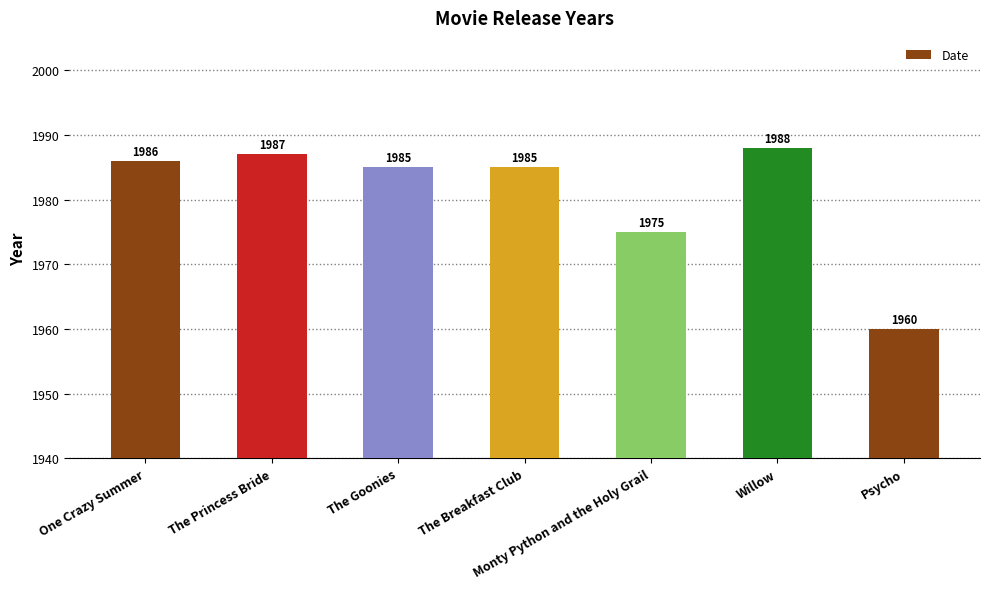

Which label corresponds to the smallest value in the chart?

Psycho